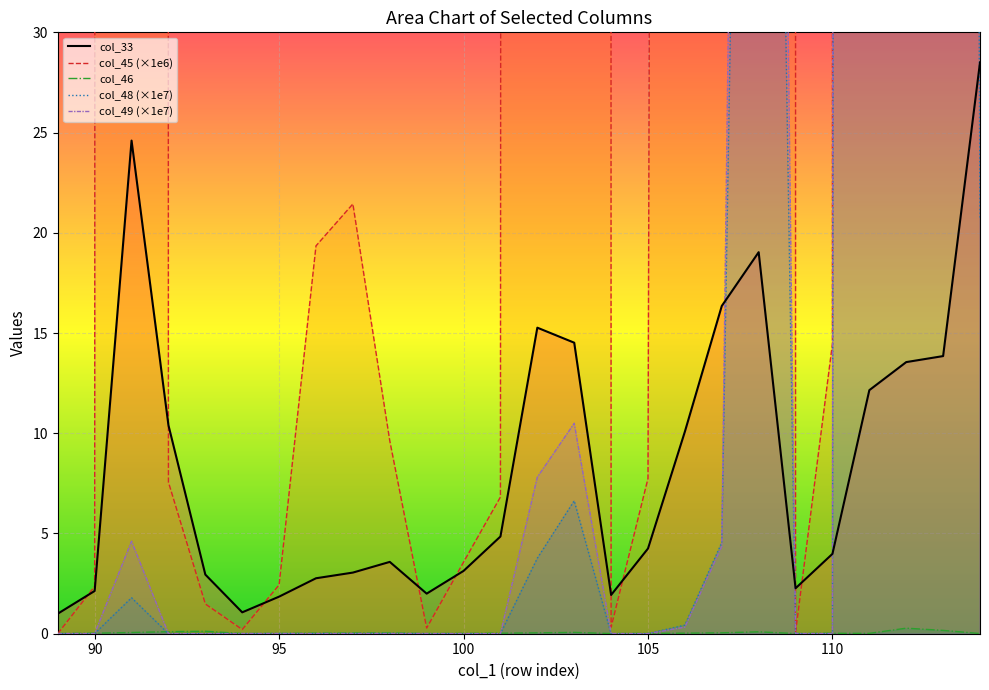

What is the sum of all col_33 values?

219.1